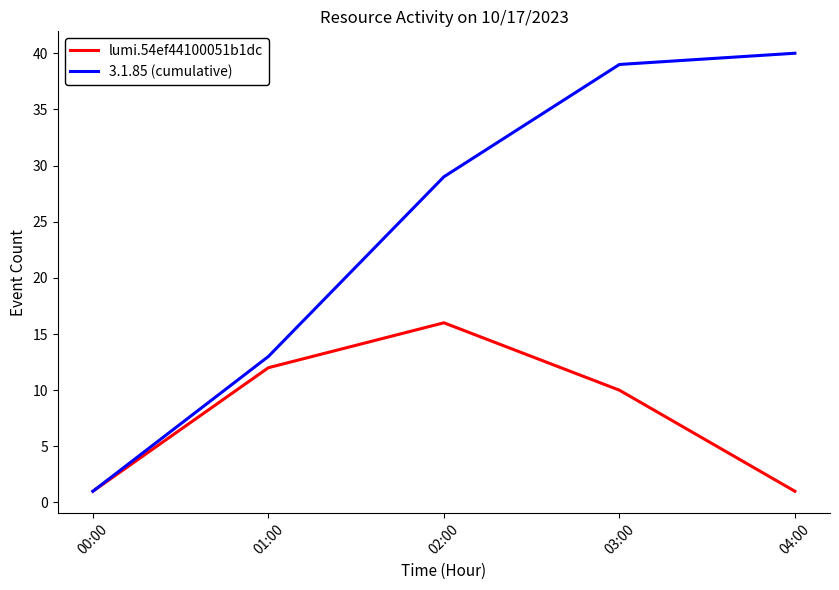

At which category is the sum across all series the highest?

03:00